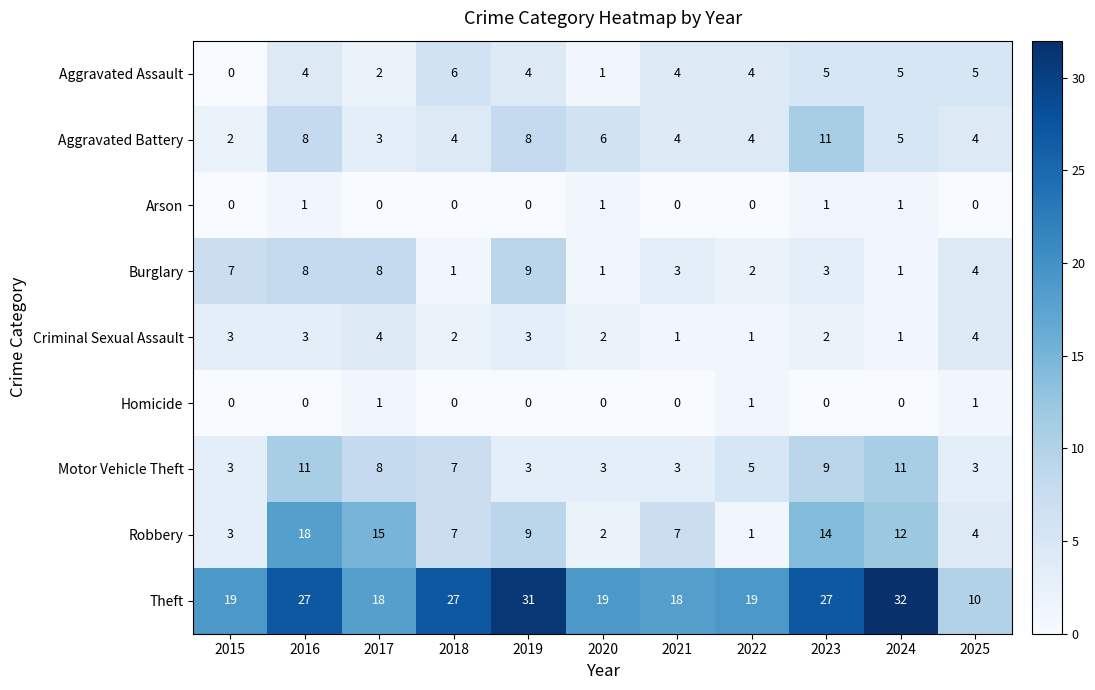

At which category is the sum across all series the highest?

2016